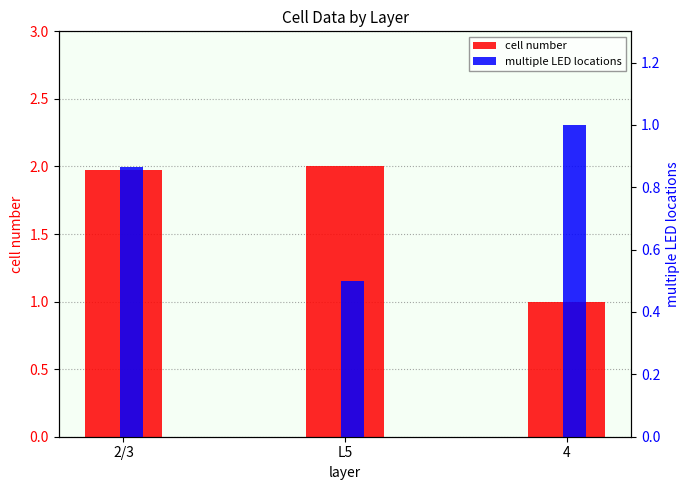

Reading left to right, extract all data points from this chart.

cell number: 2.0	2.0	1.0
multiple LED locations: 0.9	0.5	1.0